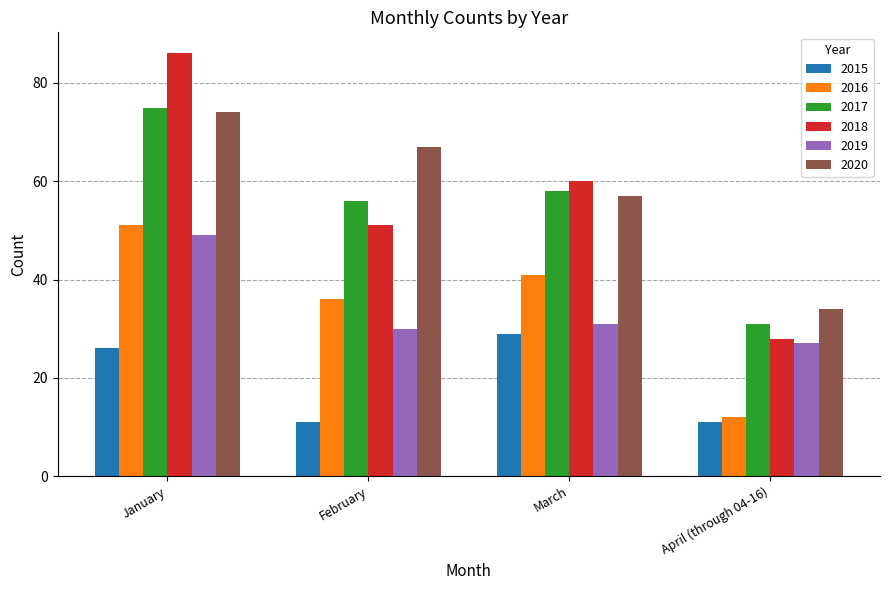

At which label is 2015 closest to 20?

January